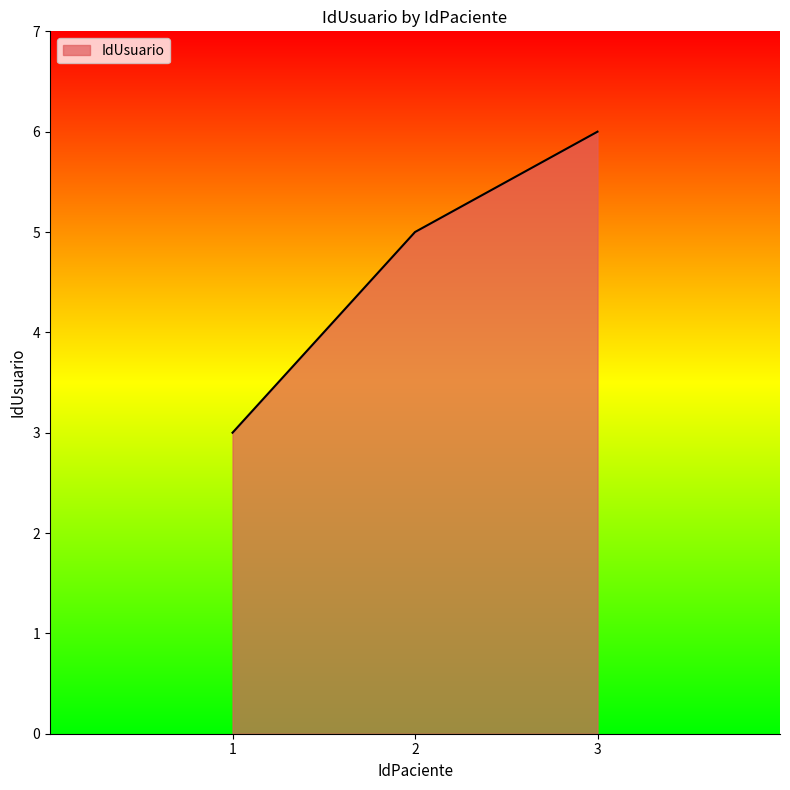

Does the chart have visible grid lines?

No